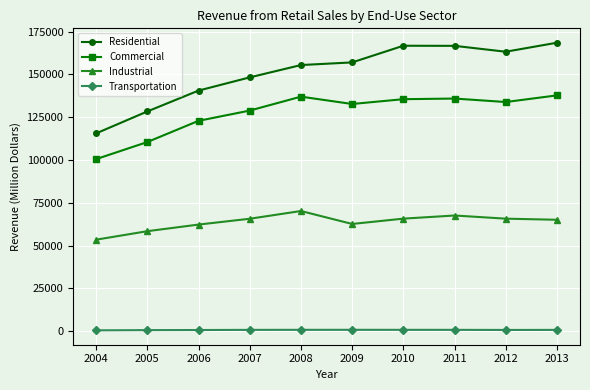

Which series has the largest total across all categories?

Residential